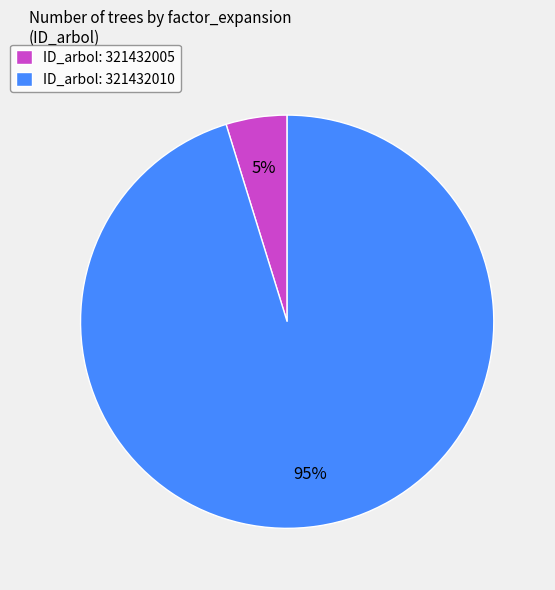

Rank the categories by value from lowest to highest.

ID_arbol: 321432005, ID_arbol: 321432010